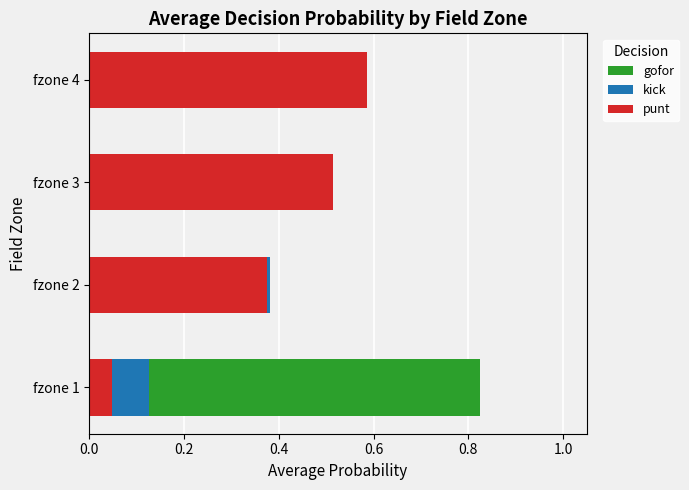

True or false: punt has a value of 0.8 at fzone 4.

False